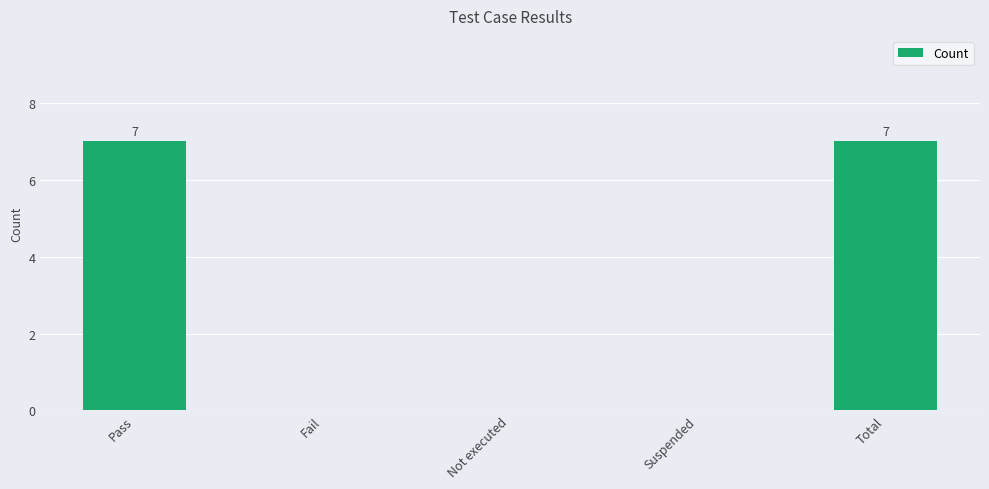

Is it true that the value at Suspended is 0?

True